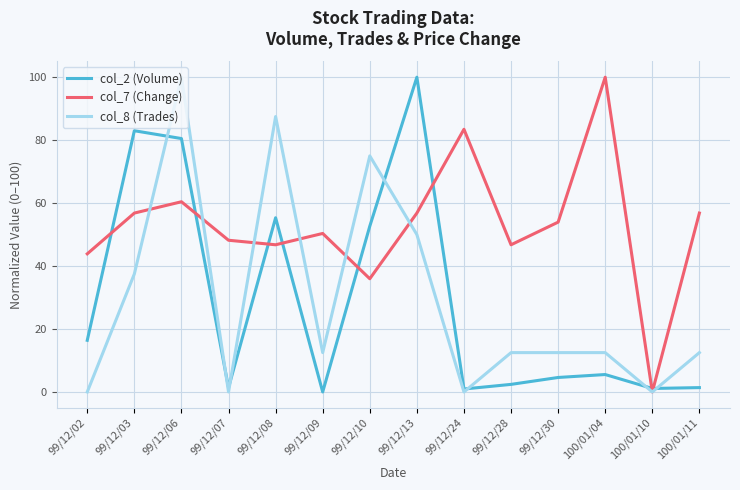

Where is col_7 (Change) nearest to the value 50?

99/12/09